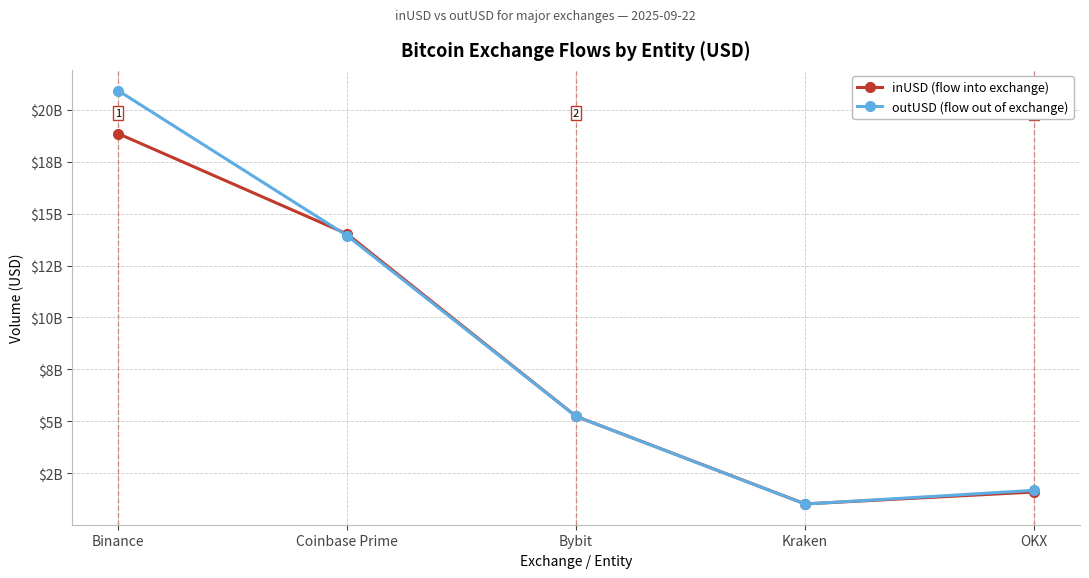

What is the difference between the maximum and minimum values in the outUSD (flow out of exchange) series?

19926563915.0